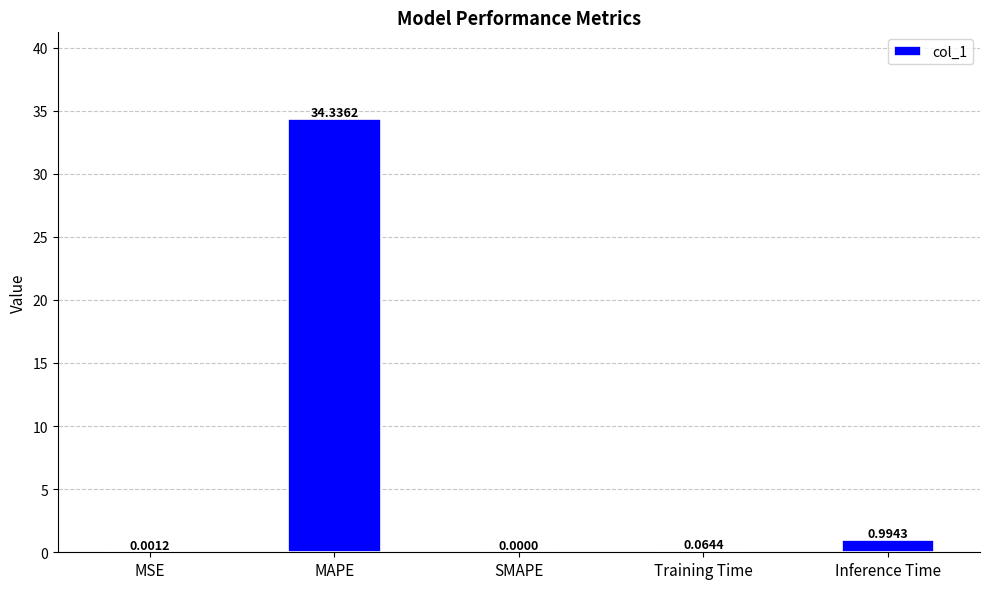

Which label corresponds to the largest value in the chart?

MAPE